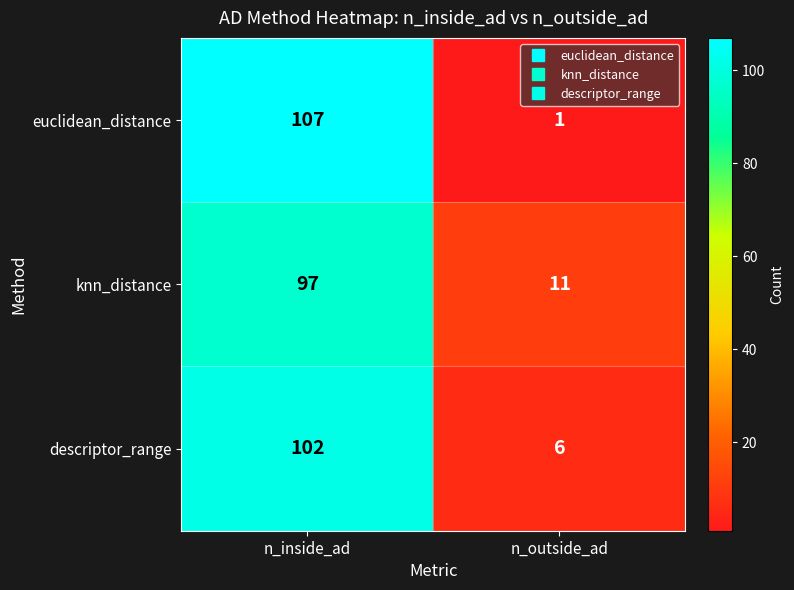

What is the difference between the maximum and minimum values in the euclidean_distance series?

106